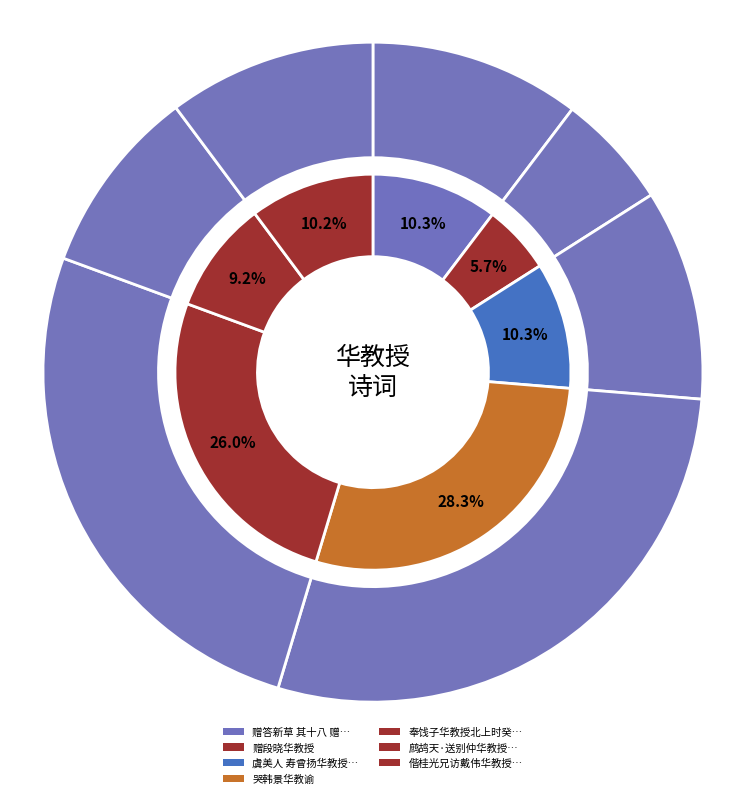

How many slices are in this pie chart?

7